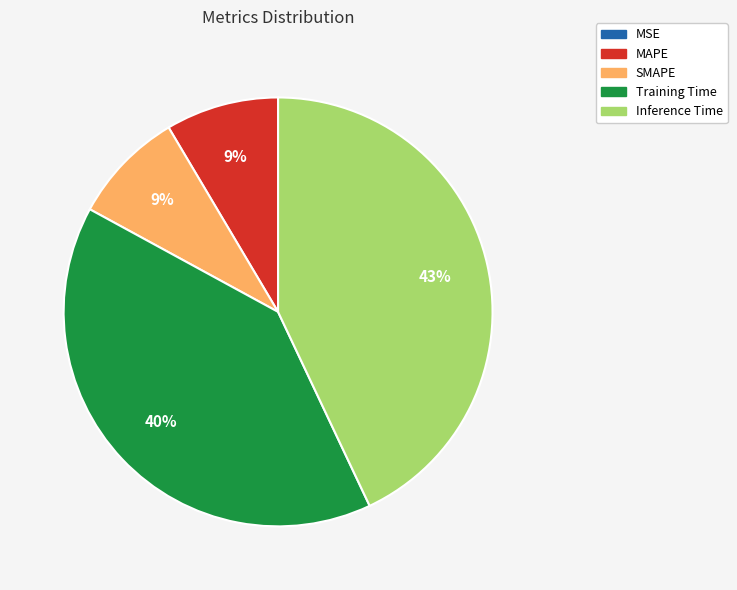

Which slice is the largest?

Inference Time